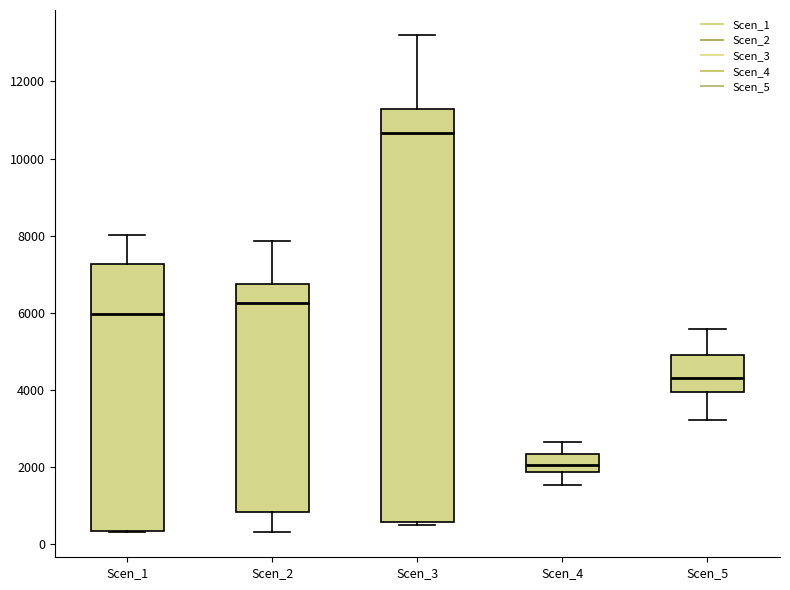

Reading left to right, read every box against the y-axis: the position of its median line, the range the box covers, and the ends of its whiskers. The values are not printed on the chart, so give them approximately, as read against the axis.

Scen_1: median 6000, box 400 to 7200, whiskers 400 to 8000
Scen_2: median 6200, box 800 to 6800, whiskers 400 to 7800
Scen_3: median 10600, box 600 to 11200, whiskers 400 to 13200
Scen_4: median 2000, box 1800 to 2400, whiskers 1600 to 2600
Scen_5: median 4400, box 4000 to 5000, whiskers 3200 to 5600